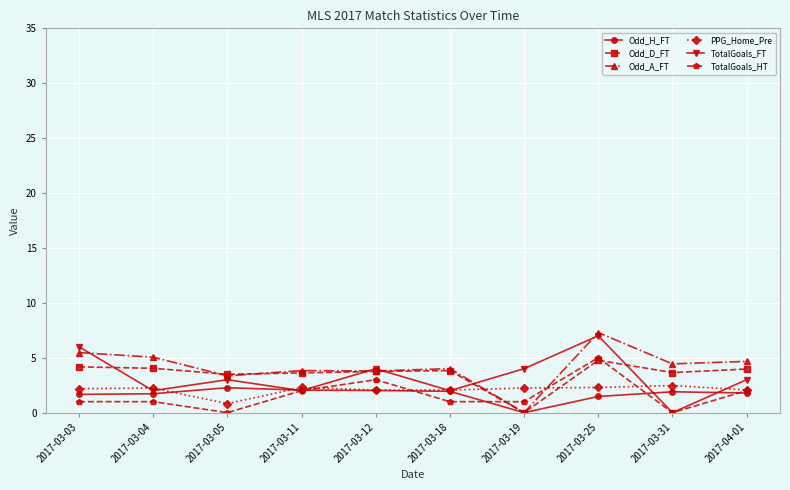

How many interior local peaks does the TotalGoals_FT series have?

3